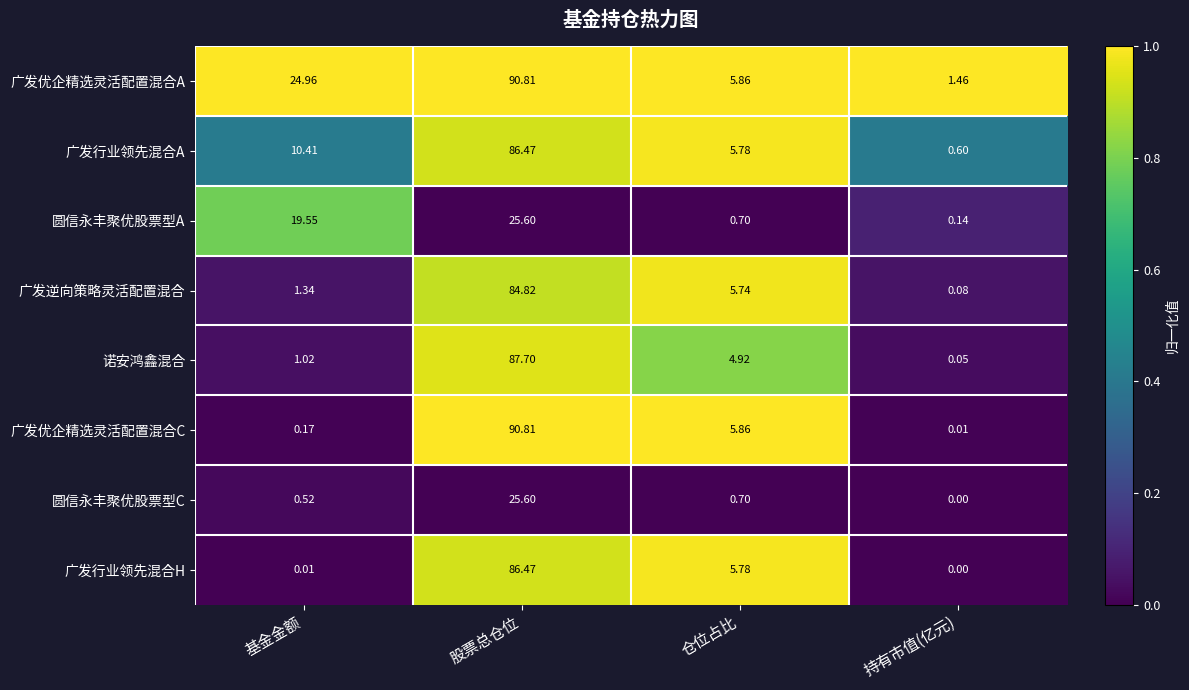

What is the difference between the highest and lowest values at 仓位占比?

5.2